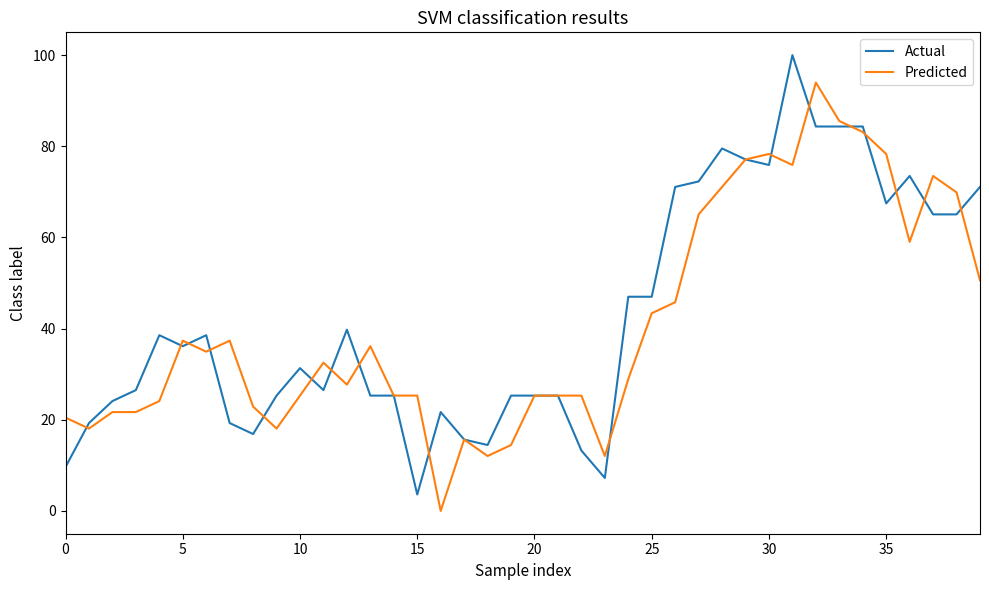

Is this an area chart (filled region under the line)?

No